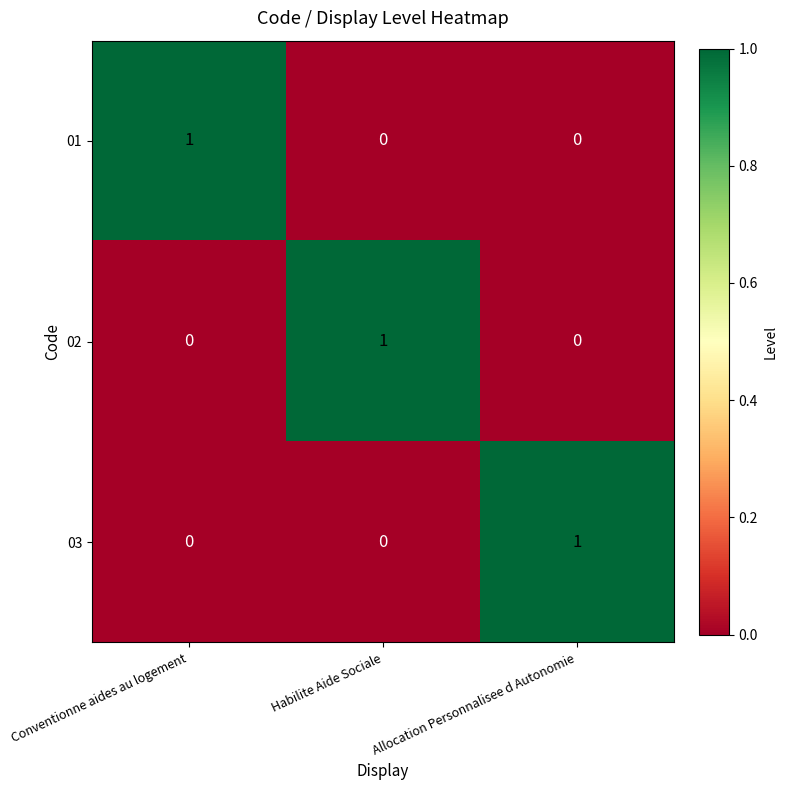

What is the difference between the highest and lowest values at Allocation Personnalisee d Autonomie?

1